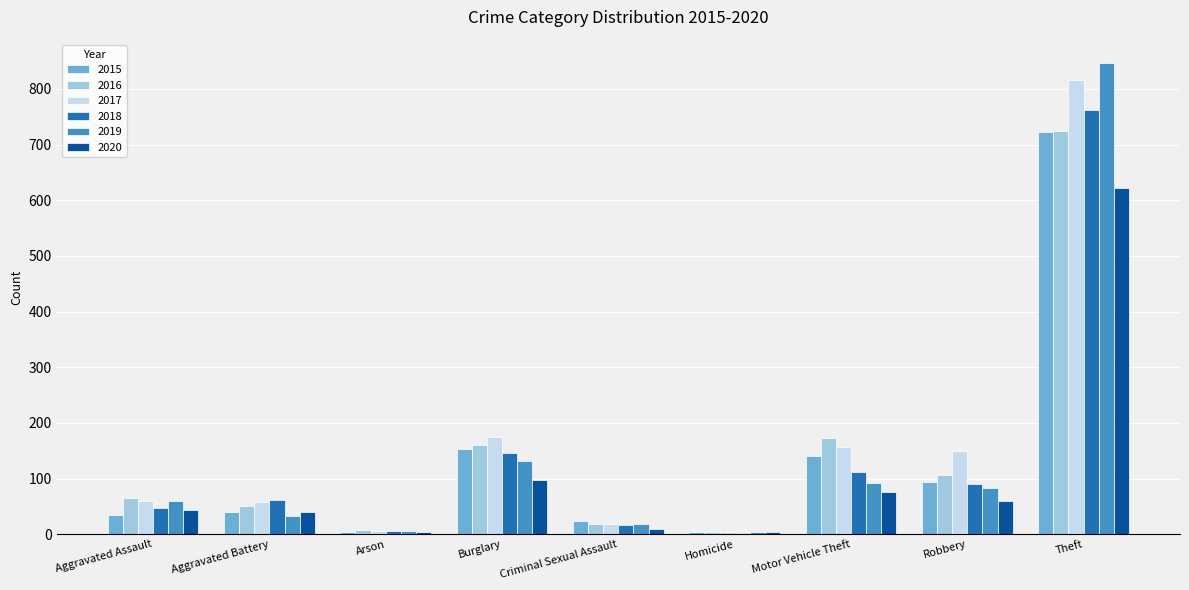

What is the maximum value for 2016?

724